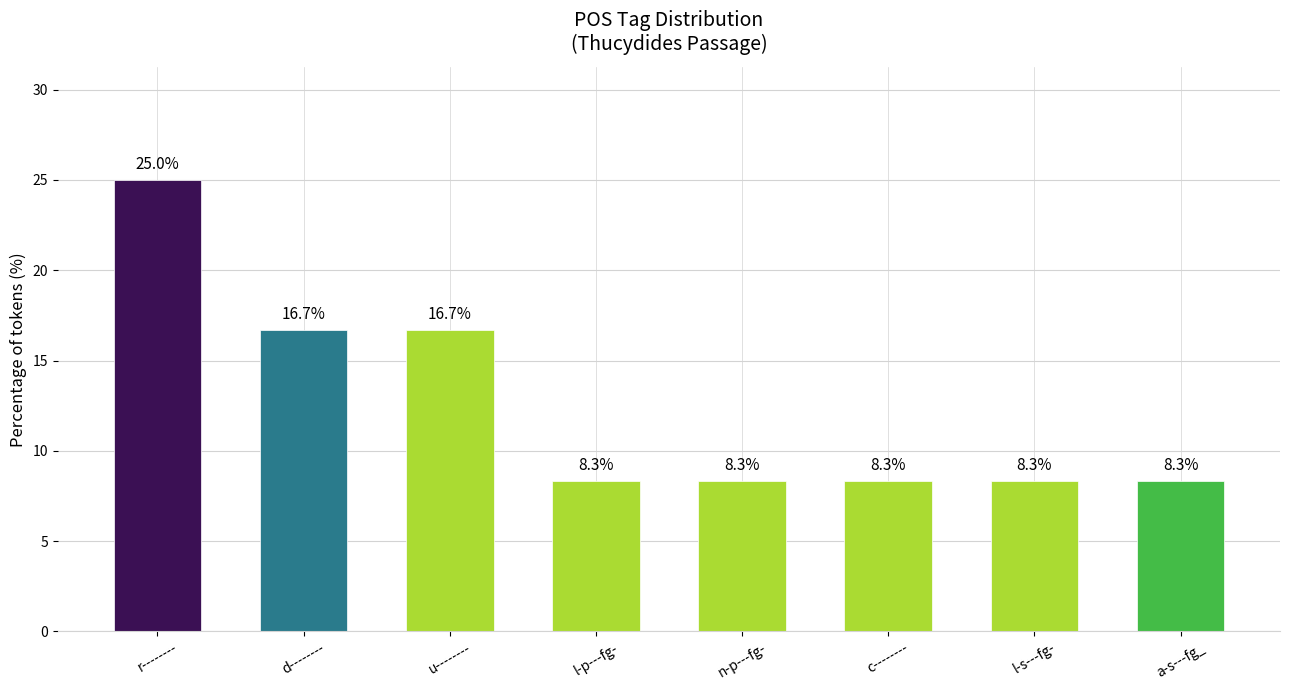

What is the ratio of the value at a-s---fg_ to the value at d--------?

0.5